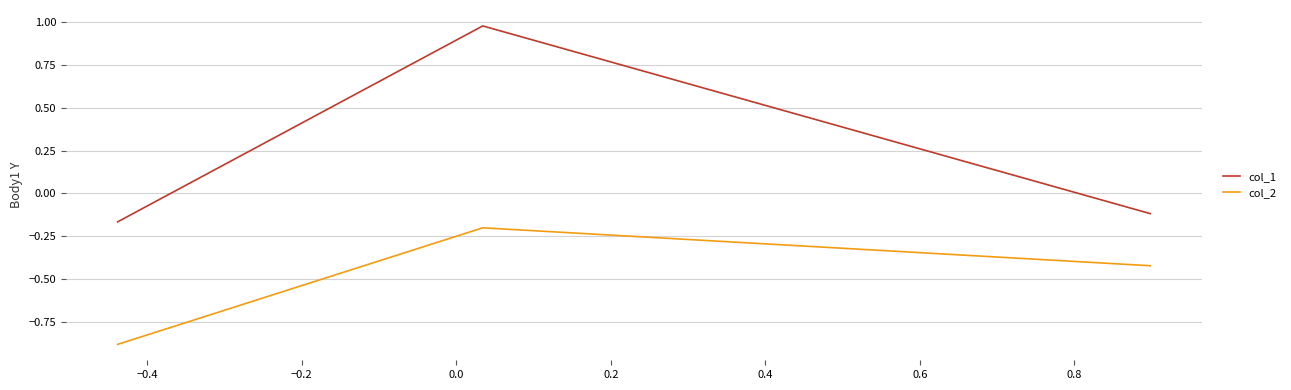

Rank the series by their maximum value, from highest to lowest.

col_1, col_2